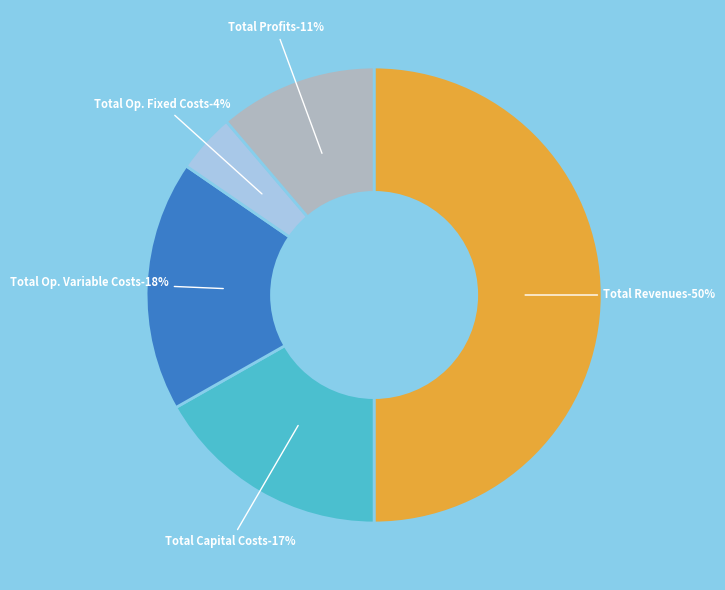

To the nearest percent, what percentage of the pie is Total Revenues?

50%